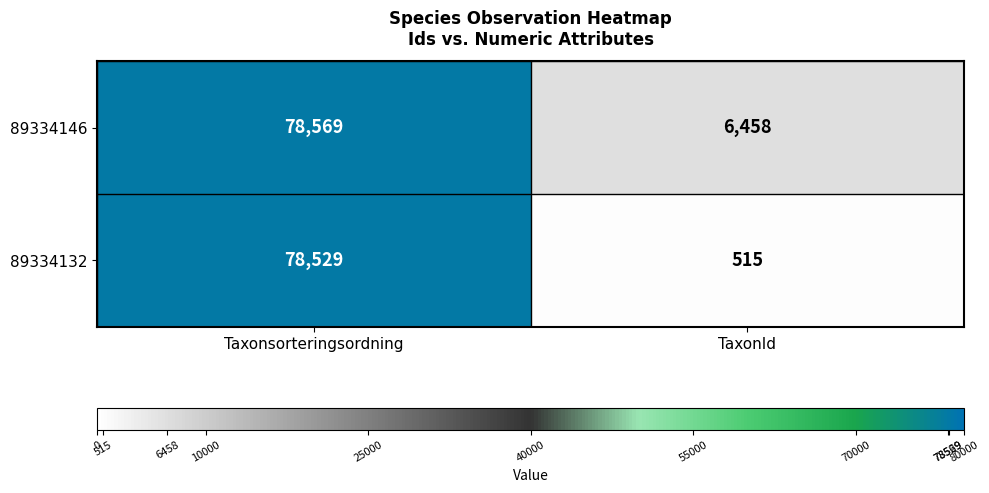

At Taxonsorteringsordning, list the series in order from smallest to largest.

89334132, 89334146